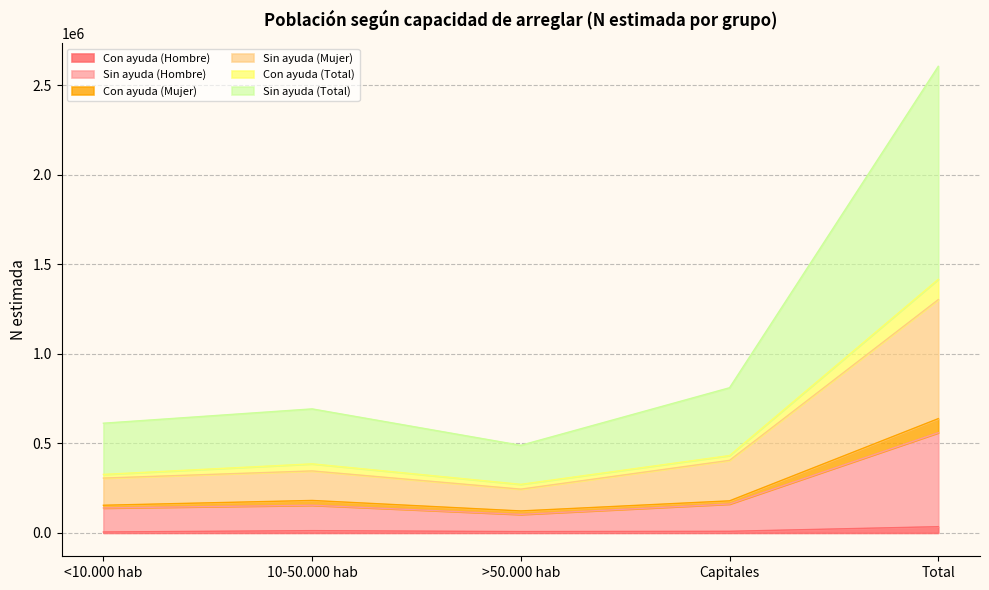

At which category is the sum across all series the highest?

Total